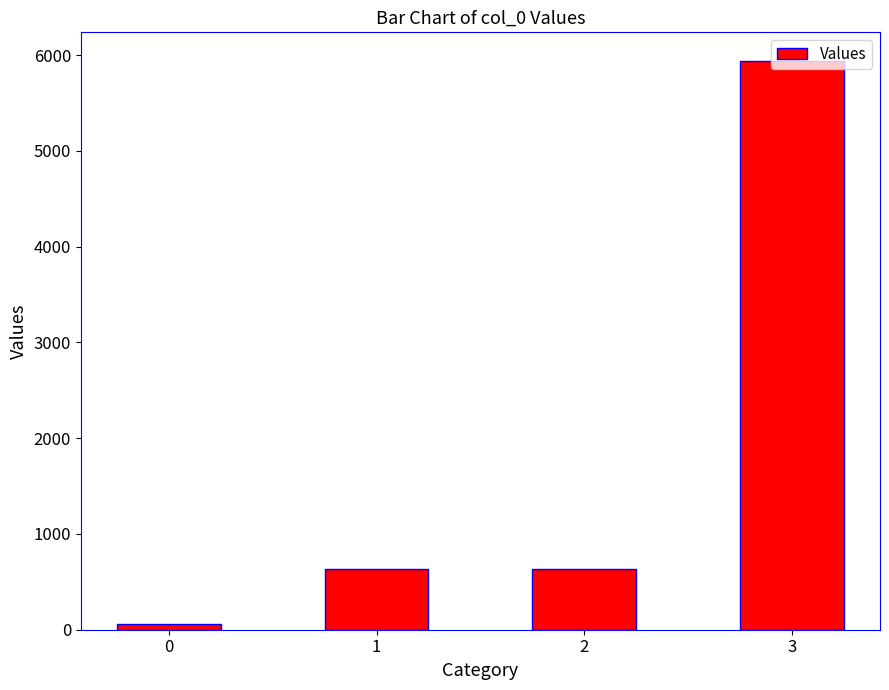

Reading left to right, what are all the values shown in this chart?

56	630	630	5940